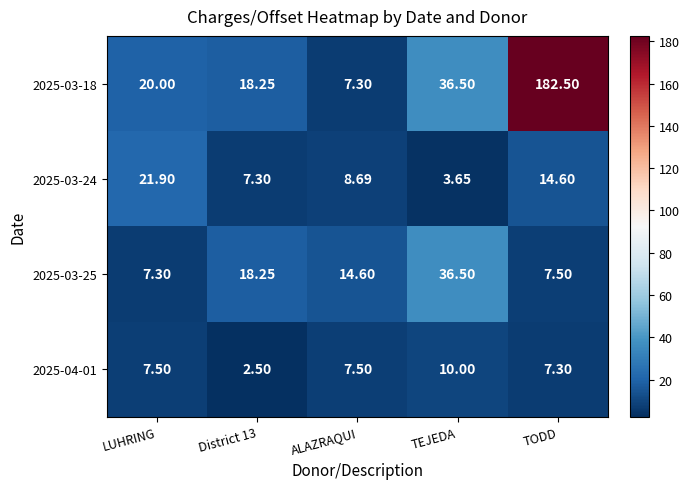

At which category is the sum across all series the highest?

TODD